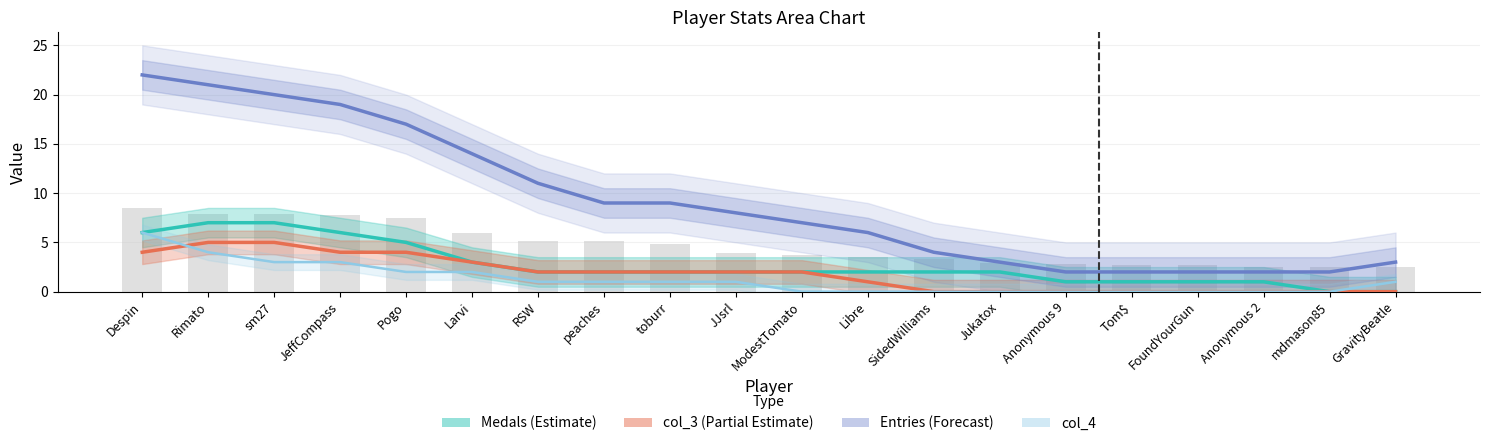

At which category is the sum across all series the highest?

Despin